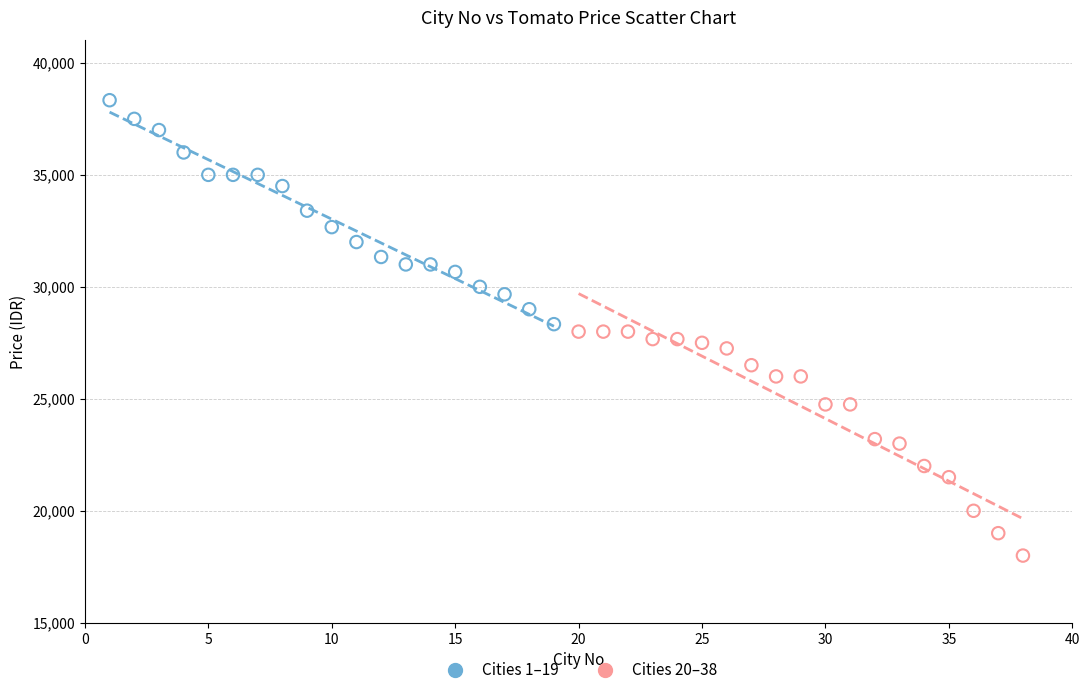

Which series contains the highest Y value?

Cities 1–19